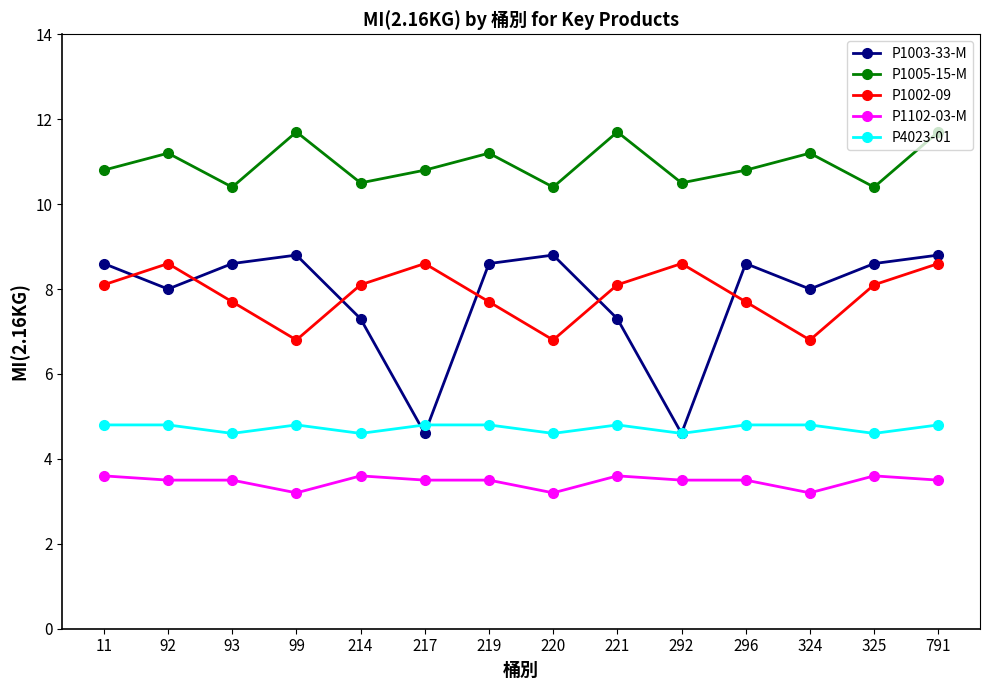

At which category does P4023-01 reach its first local valley?

93